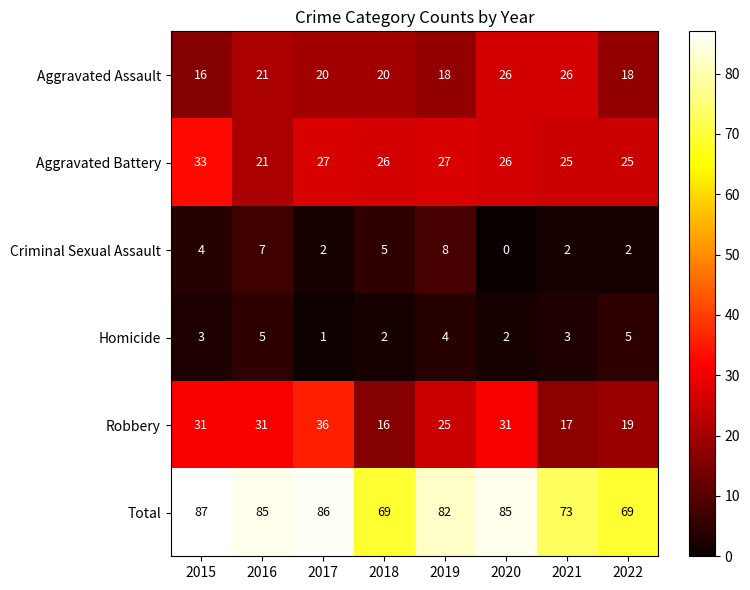

At which category is the sum across all series the highest?

2015